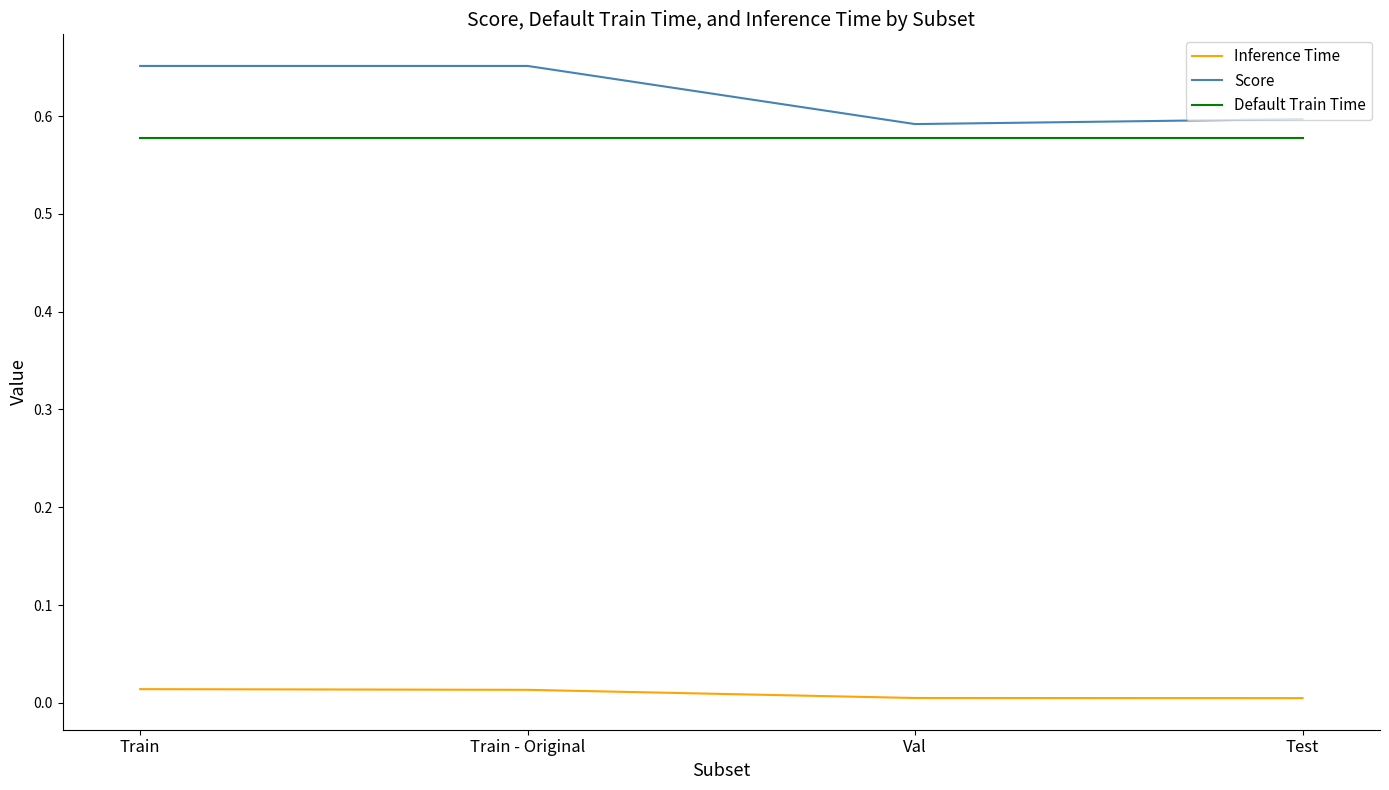

The value of Default Train Time at Train - Original is 0.9. True or false?

False